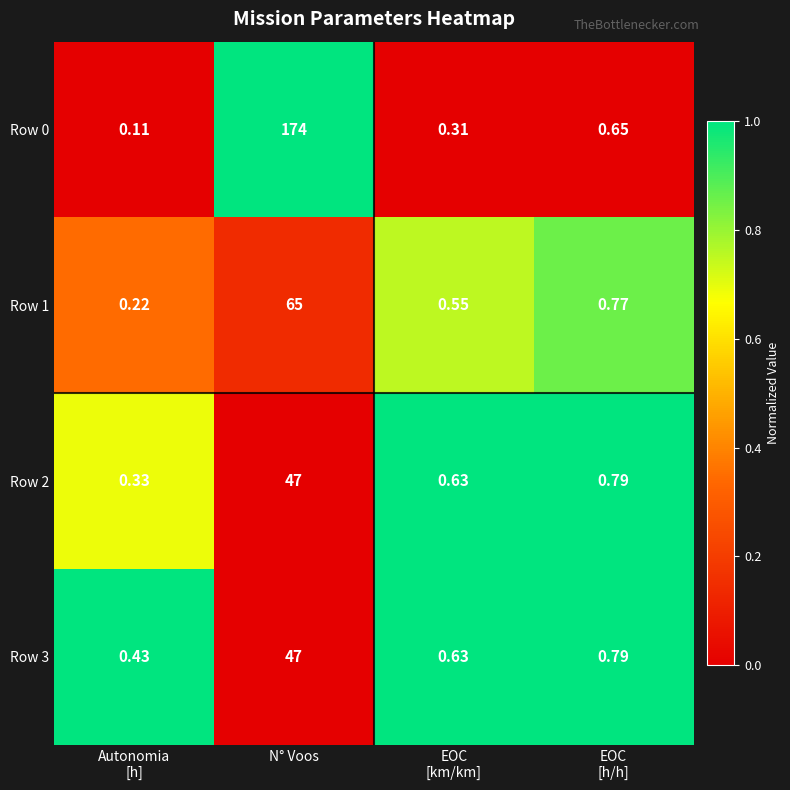

At which category does the chart reach its peak across all series?

N° Voos